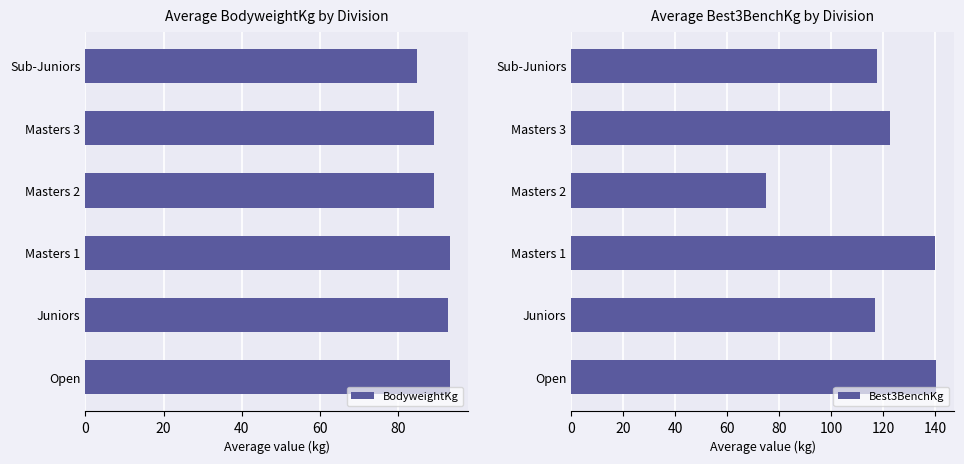

Rank the series by their average value, from highest to lowest.

Best3BenchKg, BodyweightKg